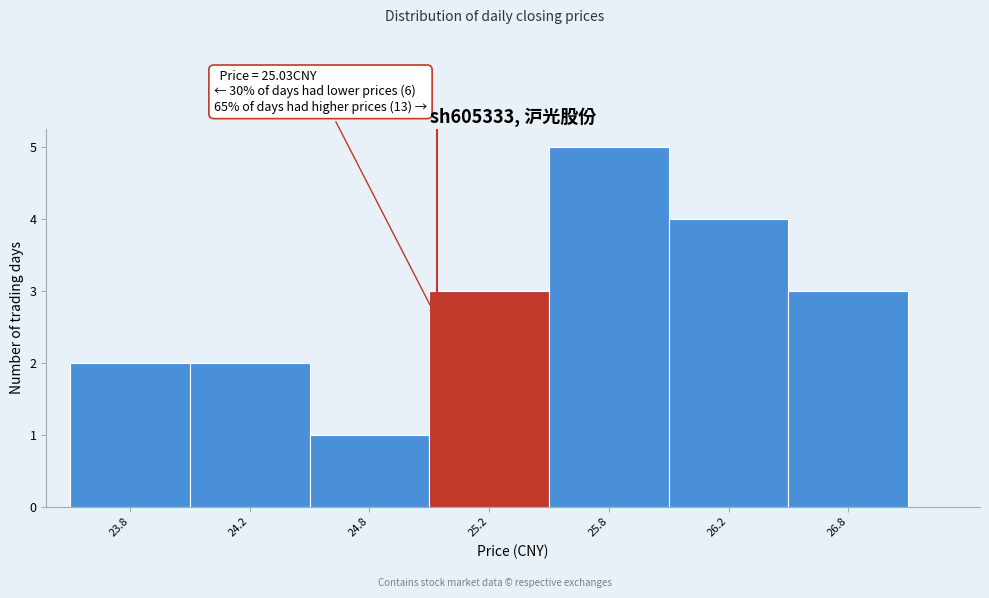

Reading left to right, extract all data points from this chart.

23.8=2	24.2=2	24.8=1	25.2=3	25.8=5	26.2=4	26.8=3